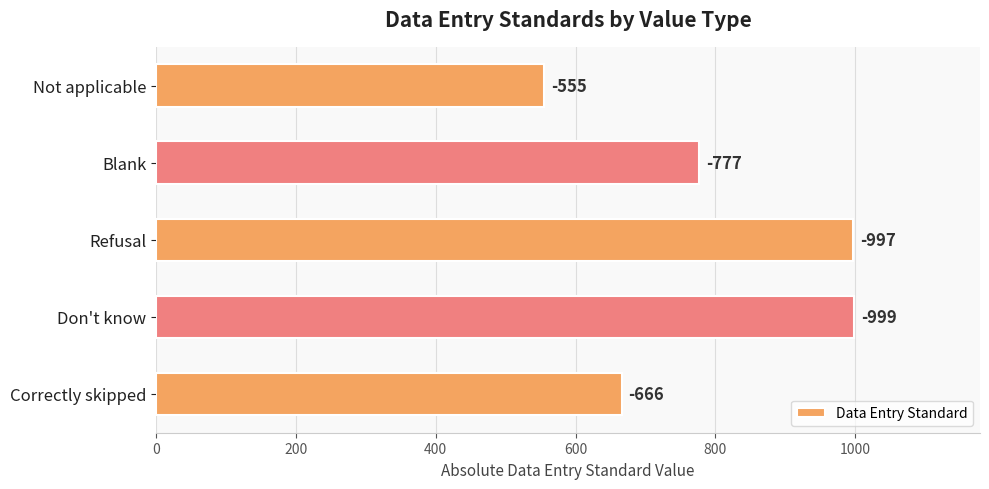

Does the chart contain stacked bars?

No